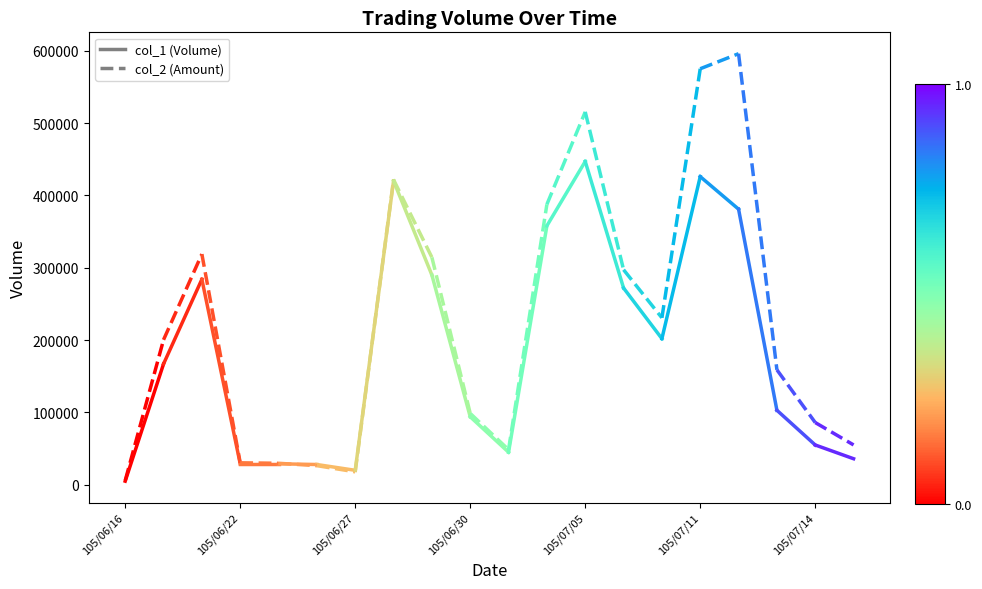

What are all the series names shown in the legend?

col_1, col_2